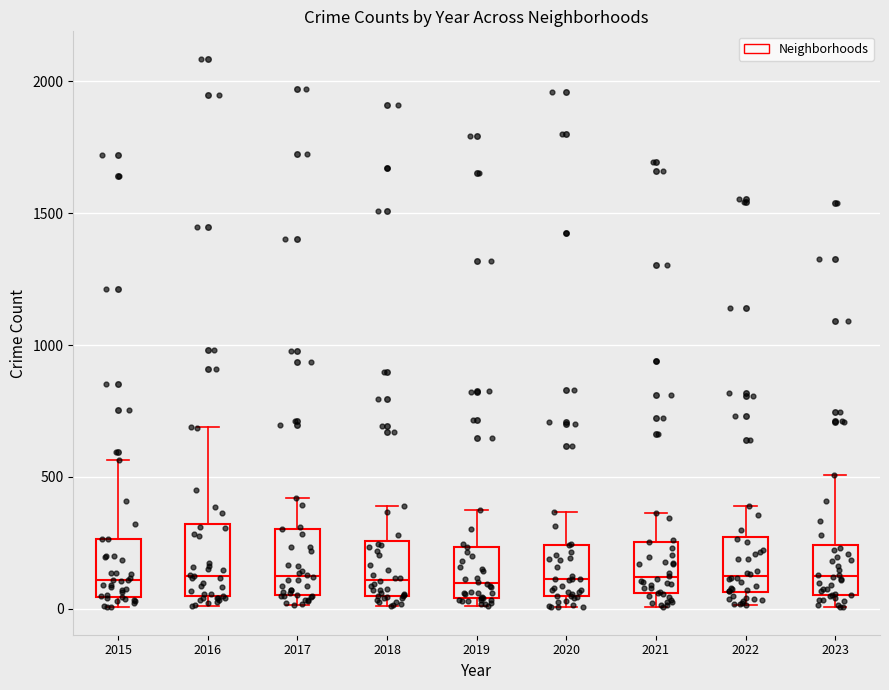

Reading left to right, read every box against the y-axis: the position of its median line, the range the box covers, and the ends of its whiskers. The values are not printed on the chart, so give them approximately, as read against the axis.

2015: median 100, box 50 to 250, whiskers 0 to 550
2016: median 150, box 50 to 300, whiskers 0 to 700
2017: median 100, box 50 to 300, whiskers 0 to 400
2018: median 100, box 50 to 250, whiskers 0 to 400
2019: median 100, box 50 to 250, whiskers 0 to 400
2020: median 100, box 50 to 250, whiskers 0 to 350
2021: median 100, box 50 to 250, whiskers 0 to 350
2022: median 100, box 50 to 250, whiskers 0 to 400
2023: median 100, box 50 to 250, whiskers 0 to 500